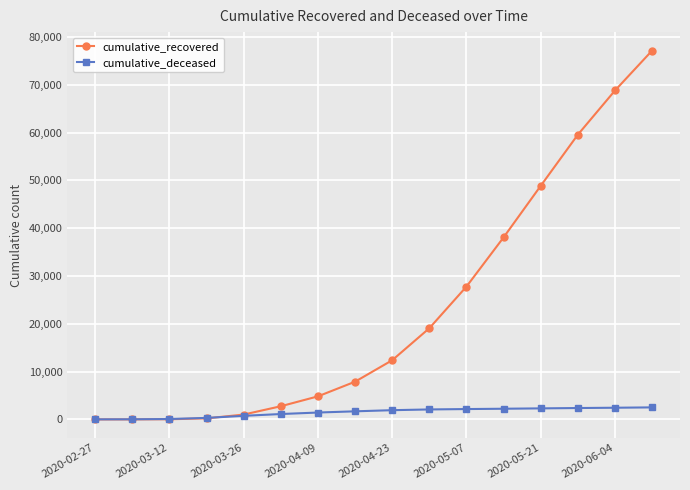

Rank the series by their maximum value, from lowest to highest.

cumulative_deceased, cumulative_recovered